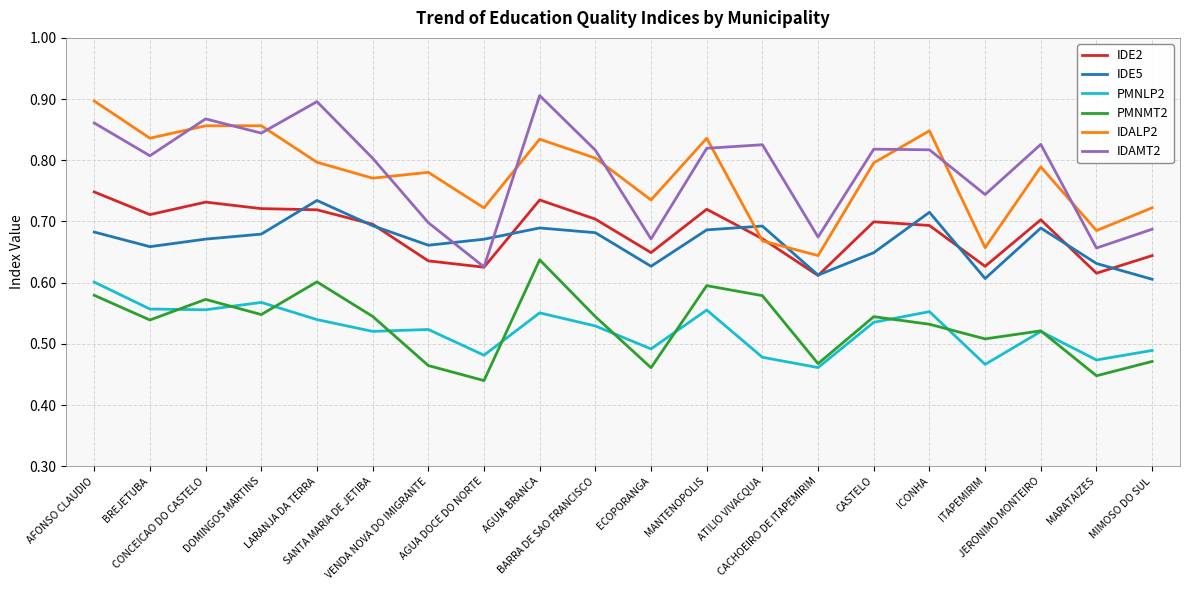

What is the difference between the highest and lowest values at BARRA DE SAO FRANCISCO?

0.3